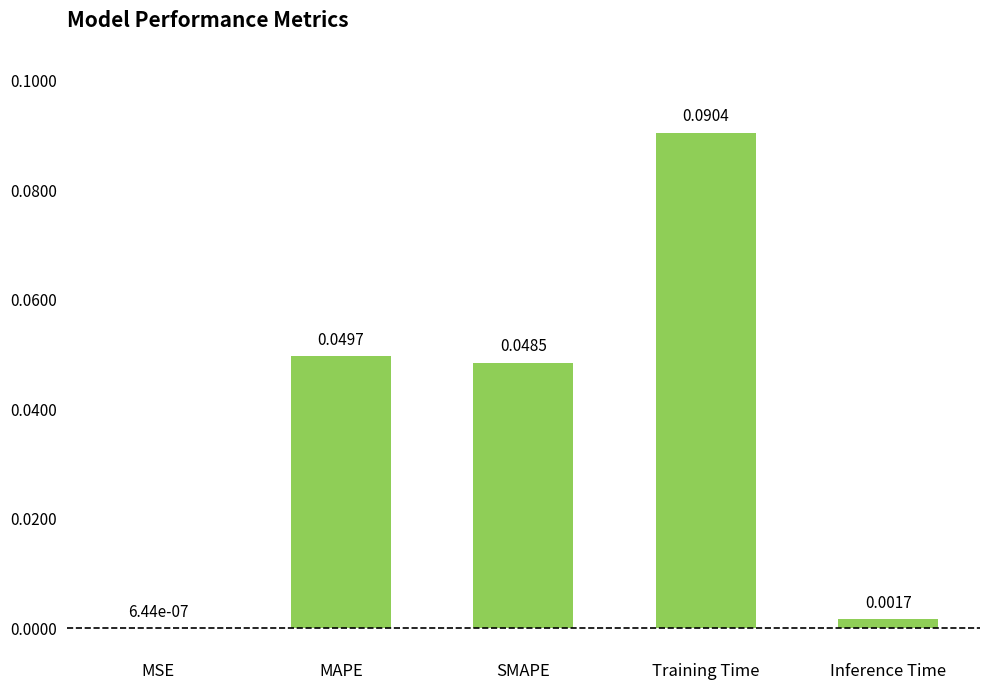

How many distinct data groups are displayed?

1